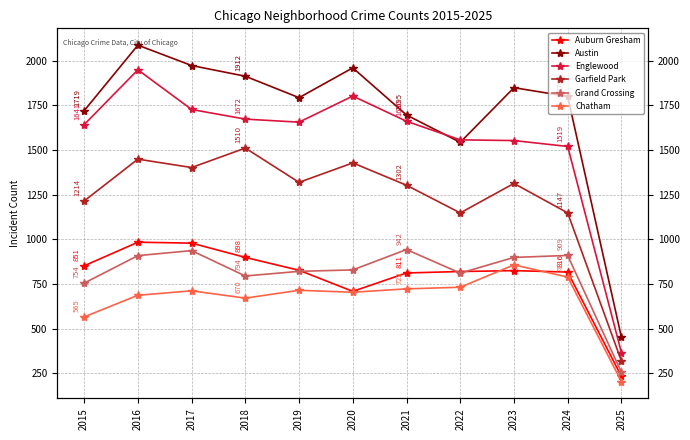

What are all the series names shown in the legend?

Auburn Gresham, Austin, Englewood, Garfield Park, Grand Crossing, Chatham